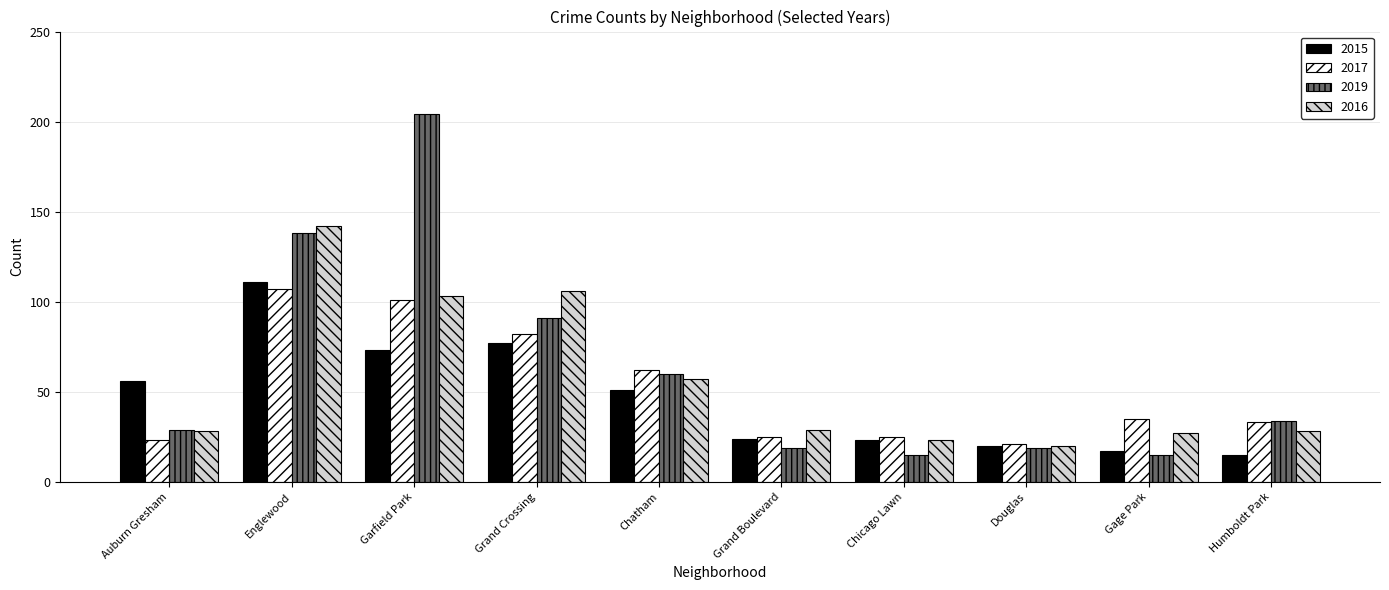

Which series has the largest total across all categories?

2019